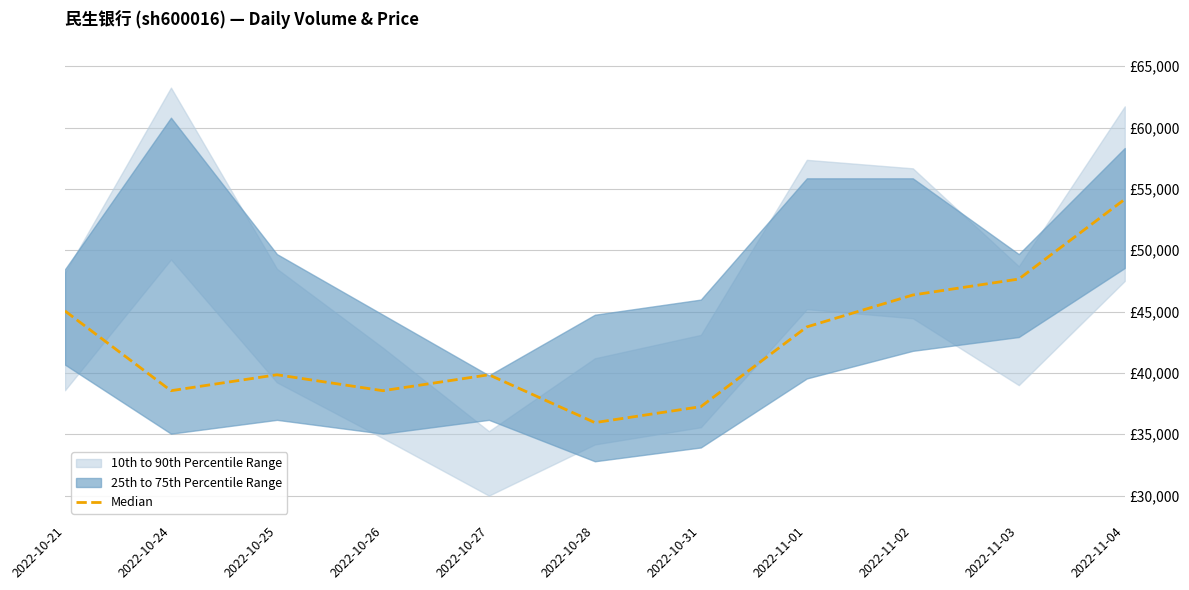

Reading left to right, what are all the values shown in this chart?

45050.0	38550.0	39850.0	38550.0	39850.0	35950.0	37250.0	43750.0	46350.0	47650.0	54150.0